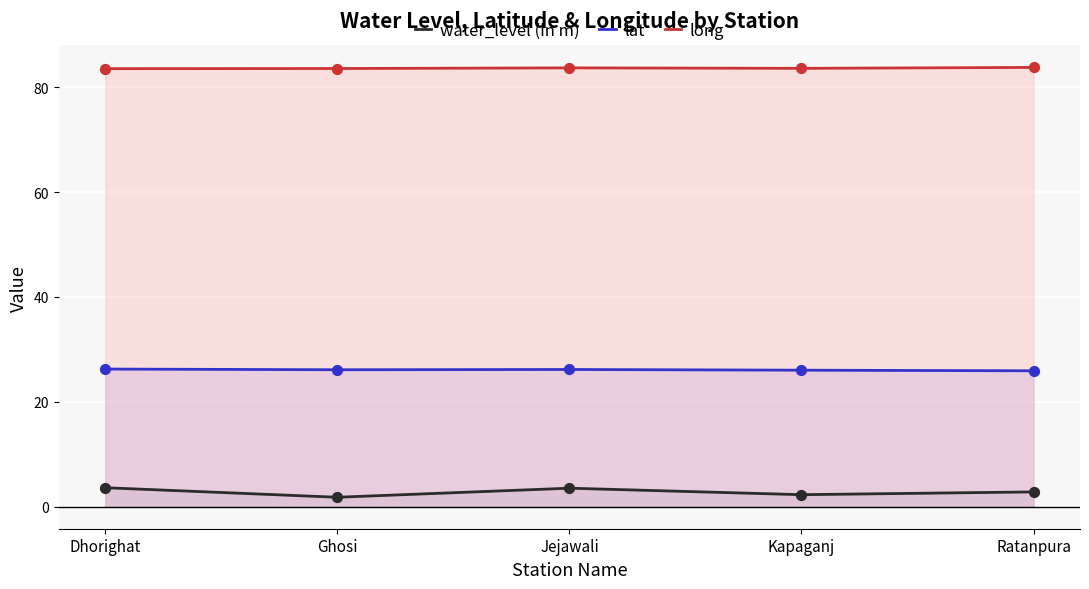

Which series contains the lowest Y value?

water_level (in m)